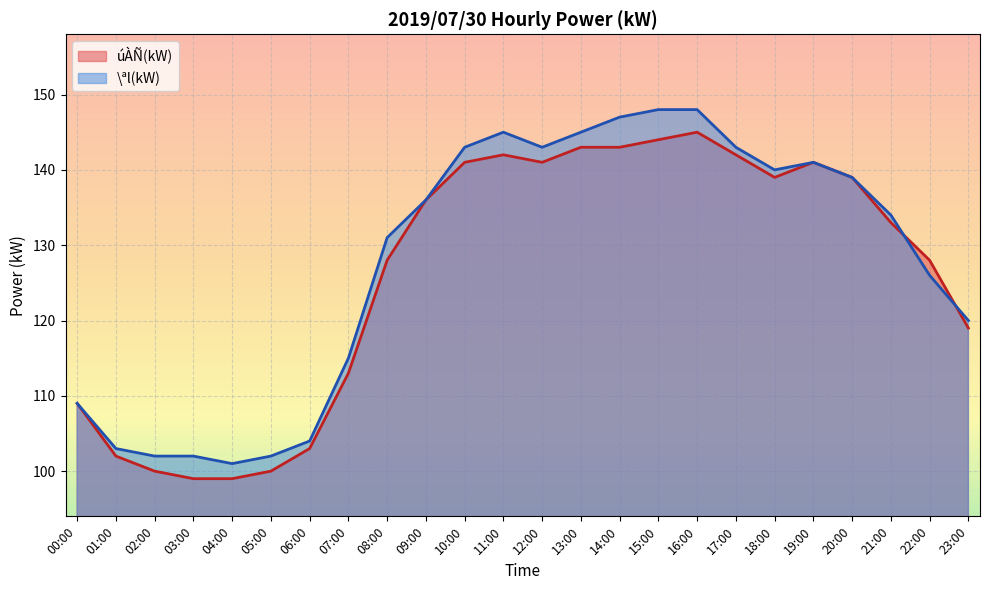

What is the label of the 21st point from the left?

20:00